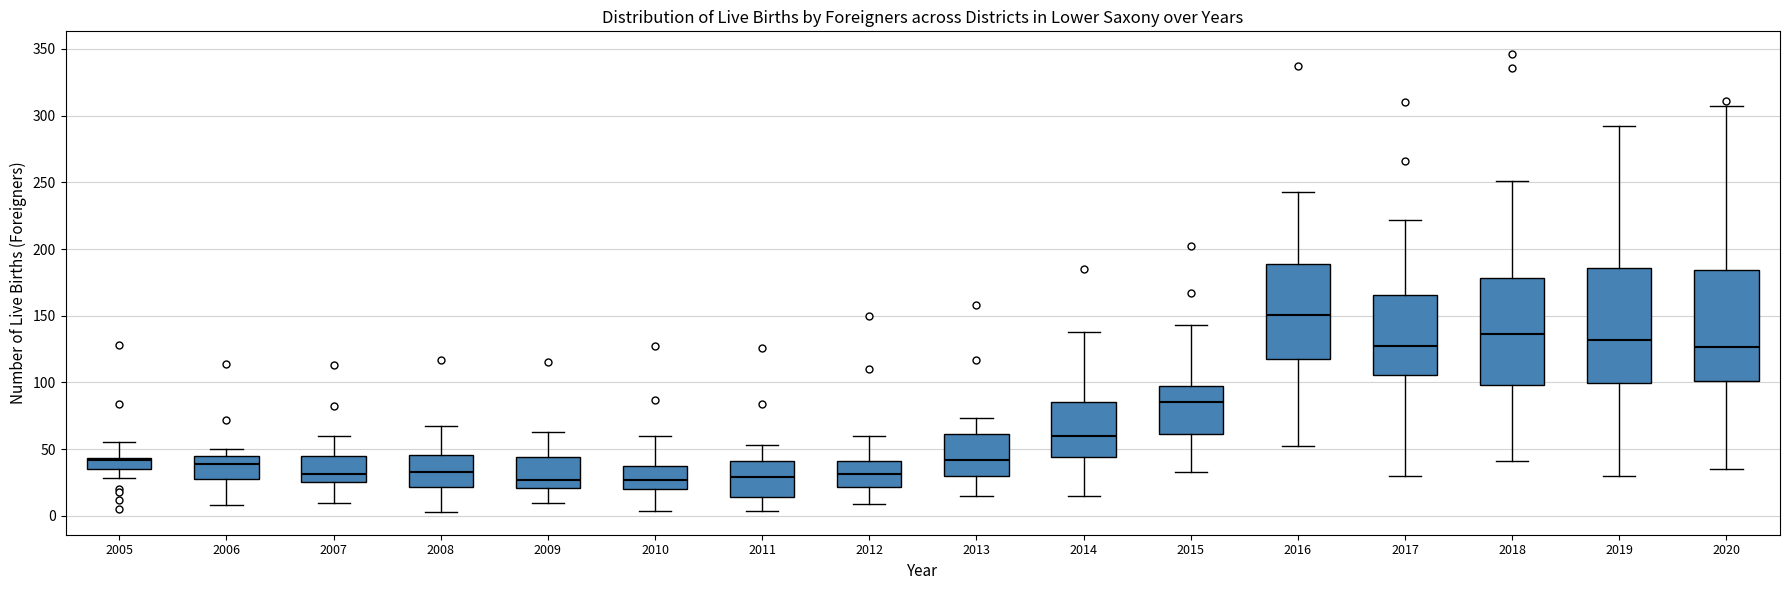

Reading left to right, transcribe this box plot: for each box, give where its median line is, the range the box spans, and where its two whiskers end, as read against the y-axis. The values are not printed on the chart, so give them approximately, as read against the axis.

2005: median 40, box 35 to 45, whiskers 30 to 55
2006: median 40, box 25 to 45, whiskers 10 to 50
2007: median 30, box 25 to 45, whiskers 10 to 60
2008: median 35, box 20 to 45, whiskers 5 to 65
2009: median 25, box 20 to 45, whiskers 10 to 65
2010: median 25, box 20 to 40, whiskers 5 to 60
2011: median 30, box 15 to 40, whiskers 5 to 55
2012: median 30, box 20 to 40, whiskers 10 to 60
2013: median 40, box 30 to 60, whiskers 15 to 75
2014: median 60, box 45 to 85, whiskers 15 to 140
2015: median 85, box 60 to 100, whiskers 35 to 145
2016: median 150, box 115 to 190, whiskers 50 to 245
2017: median 130, box 105 to 165, whiskers 30 to 220
2018: median 135, box 100 to 180, whiskers 40 to 250
2019: median 130, box 100 to 185, whiskers 30 to 290
2020: median 125, box 100 to 185, whiskers 35 to 305